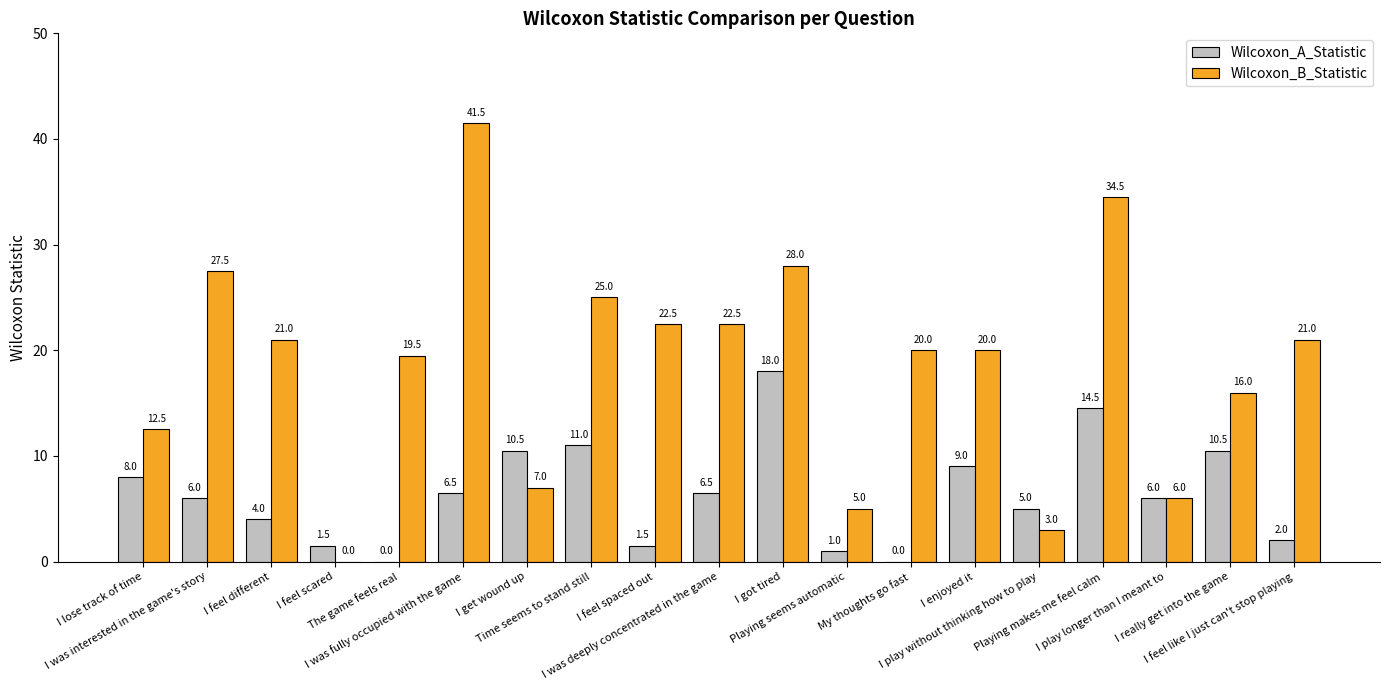

The value of Wilcoxon_A_Statistic at I was interested in the game's story is 3.5. True or false?

False